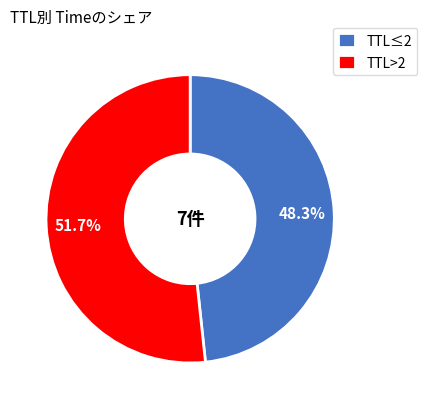

Does TTL≤2 represent more than half of the total?

No